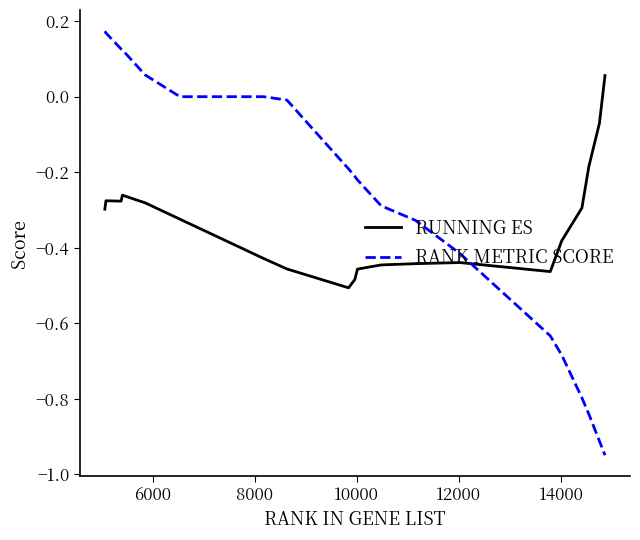

Which series has the largest range (max minus min)?

RANK METRIC SCORE